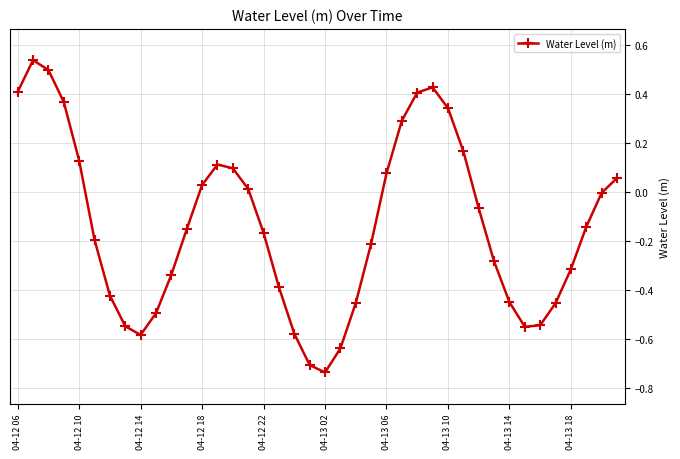

True or false: the data has more than 2 interior local peaks.

True